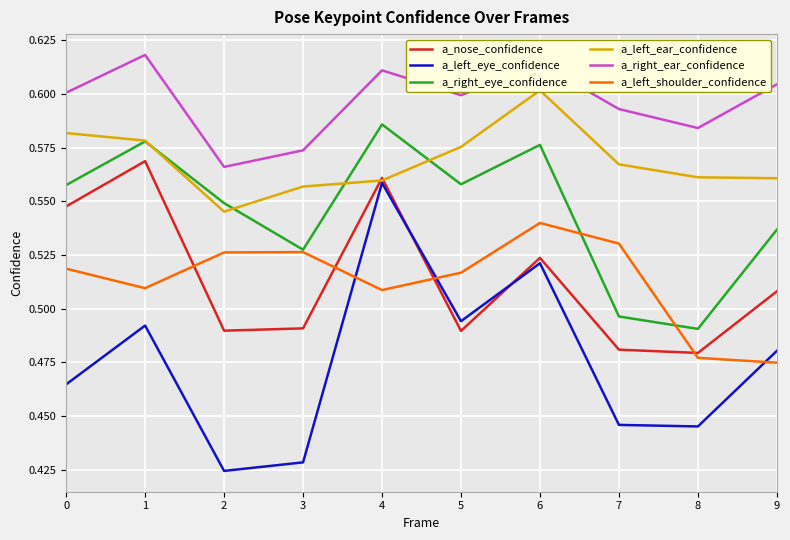

The value of a_right_ear_confidence at 3 is 0.6. True or false?

True